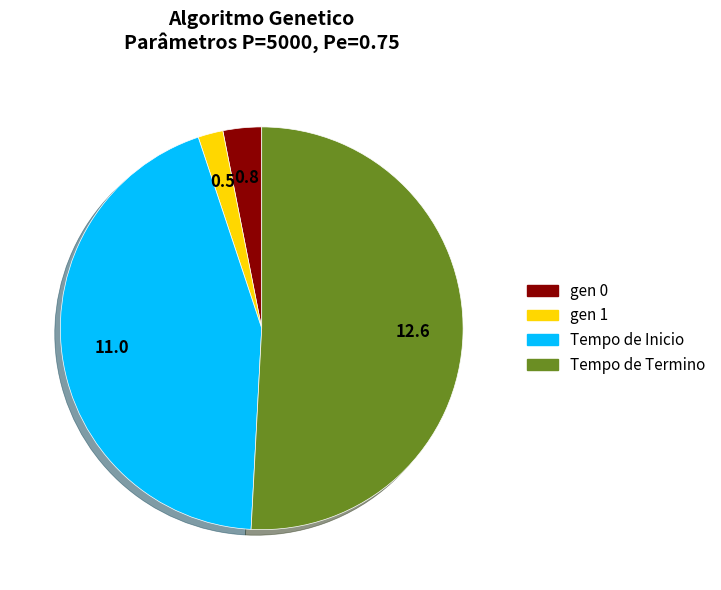

Does Tempo de Inicio represent more than half of the total?

No